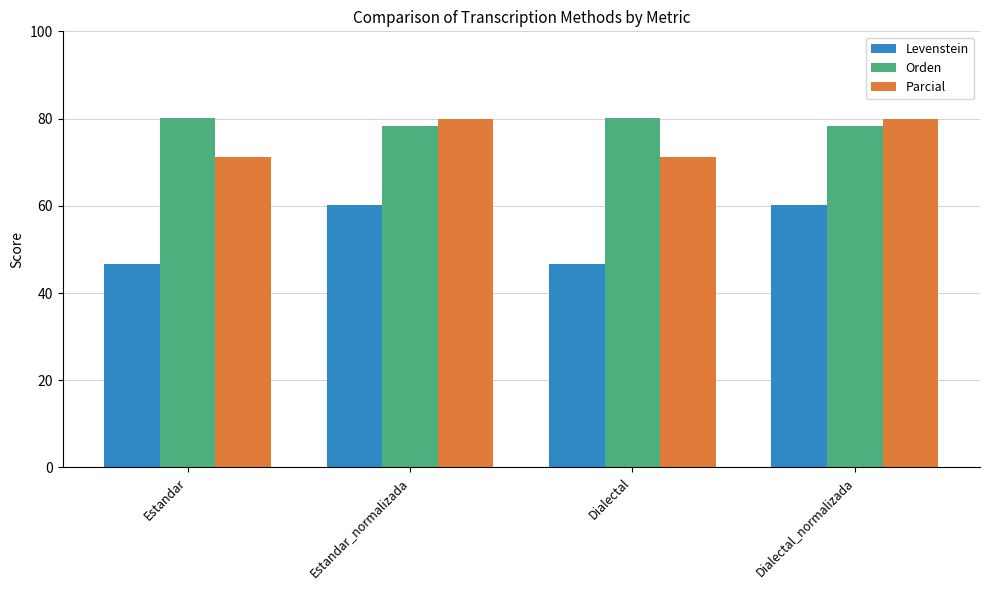

Which series changed the most between Dialectal and Dialectal_normalizada?

Levenstein